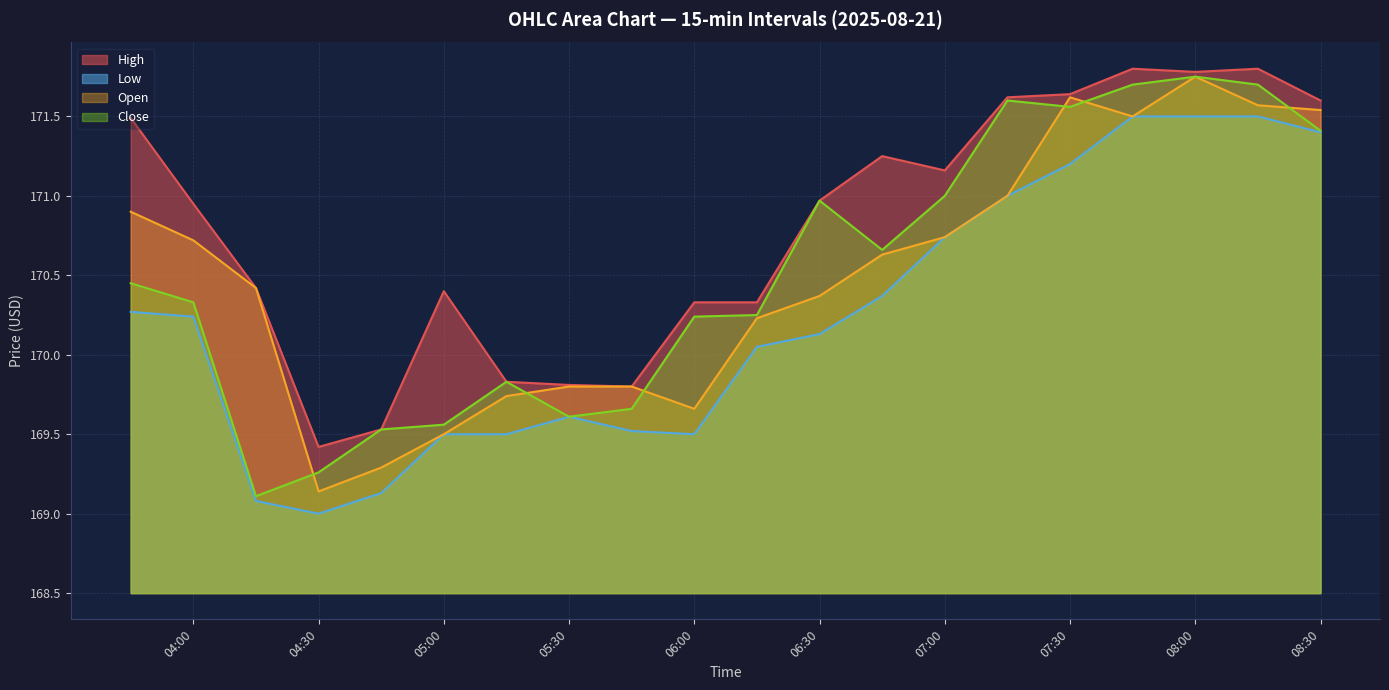

Between 06:30 and 07:30, which series saw the biggest shift?

Open